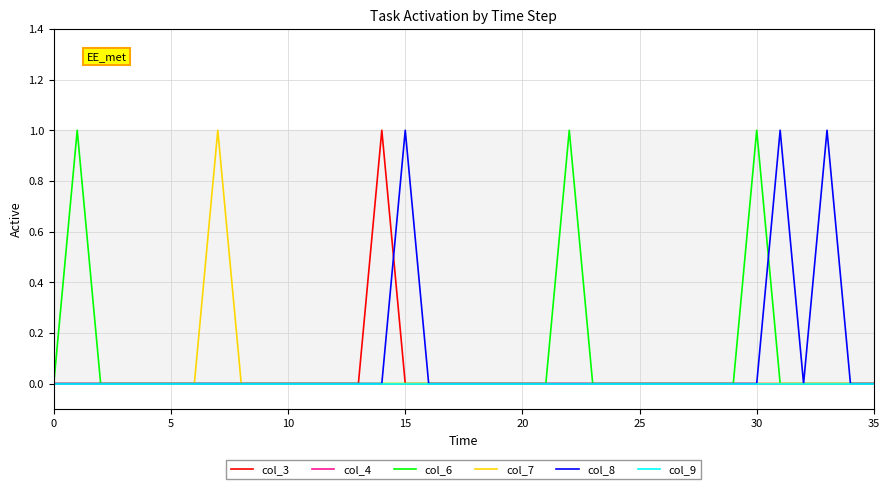

Is this an area chart (filled region under the line)?

No